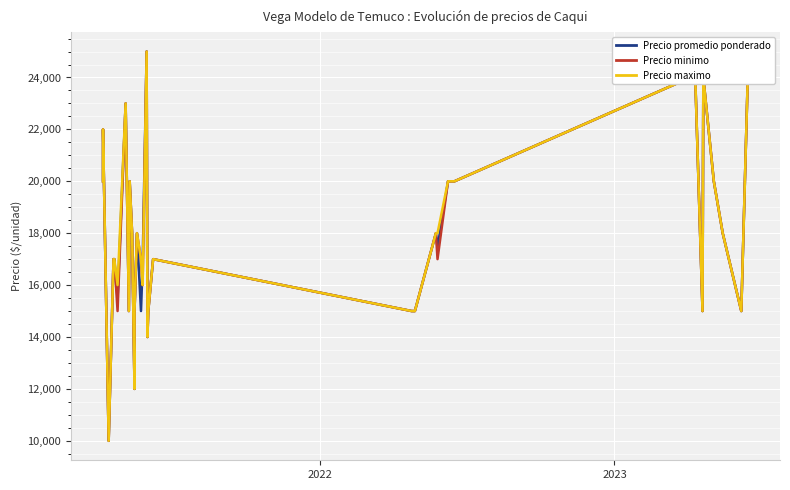

What is the highest value of the Precio promedio ponderado series?

25000